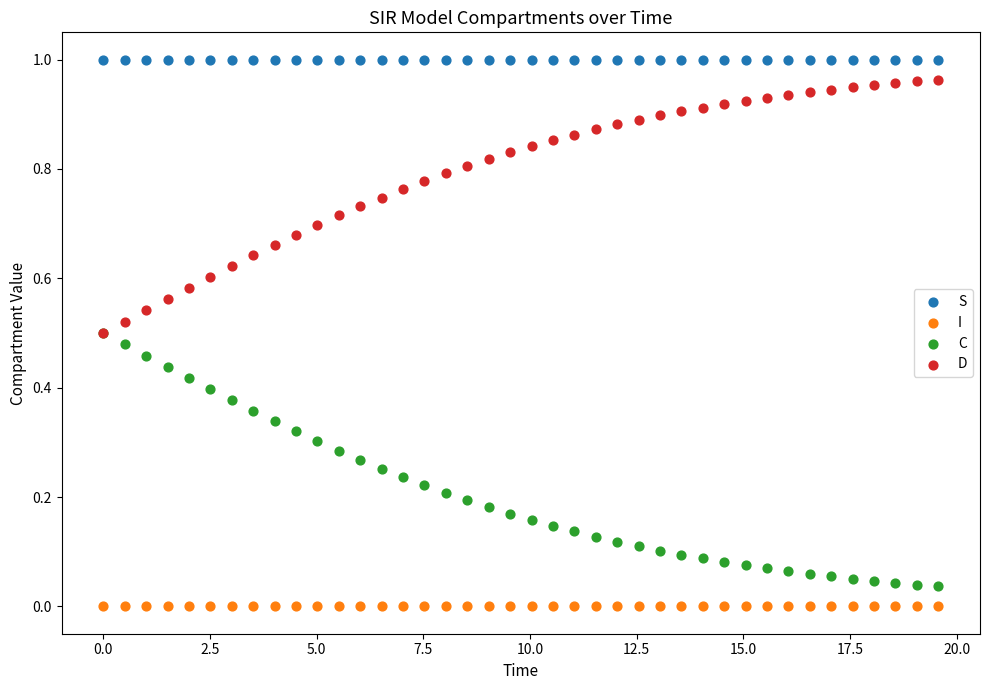

Which series reaches the minimum Y coordinate?

I